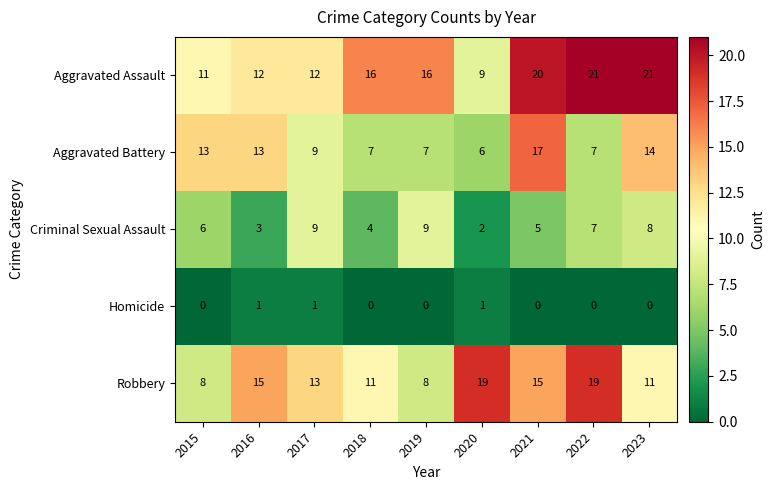

How many series are shown in this chart?

5